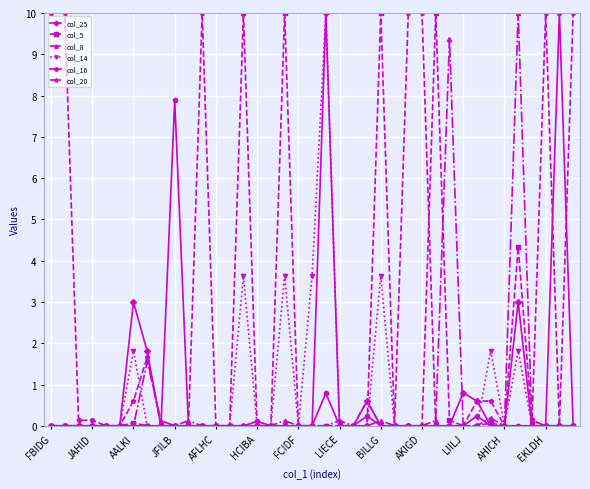

What is the value of the col_20 point at the 24th from the left?

0.6